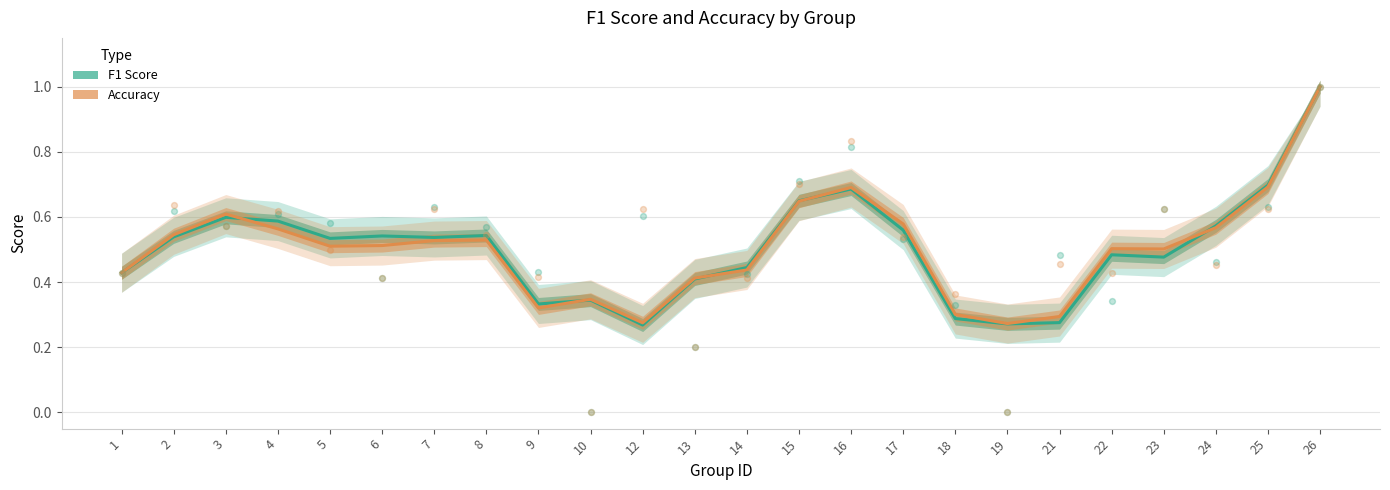

What are all the series names shown in the legend?

f1, accuracy